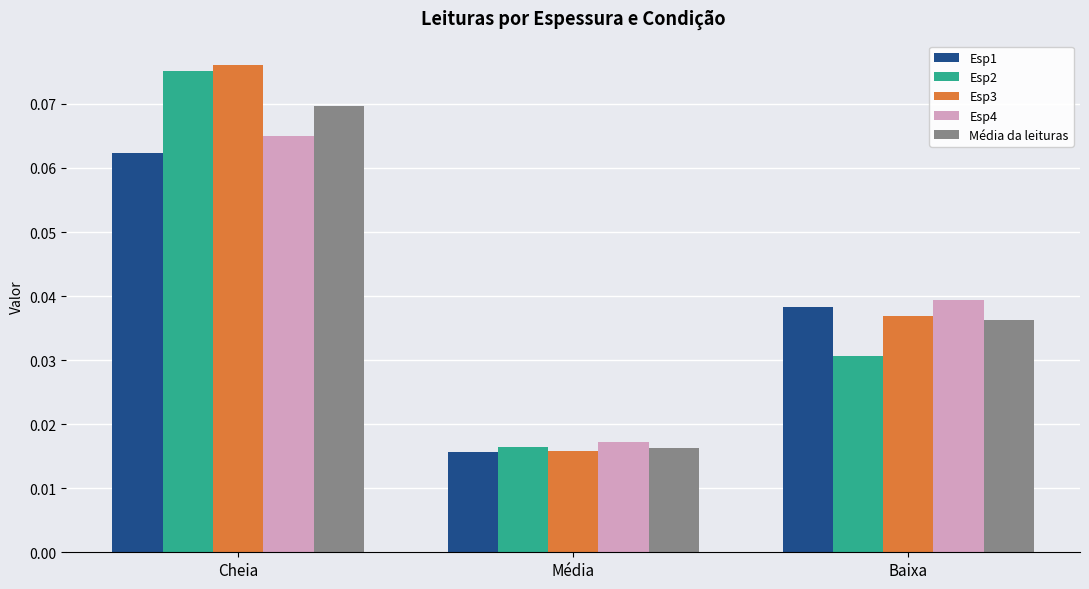

At which label does Esp3 reach its peak?

Cheia